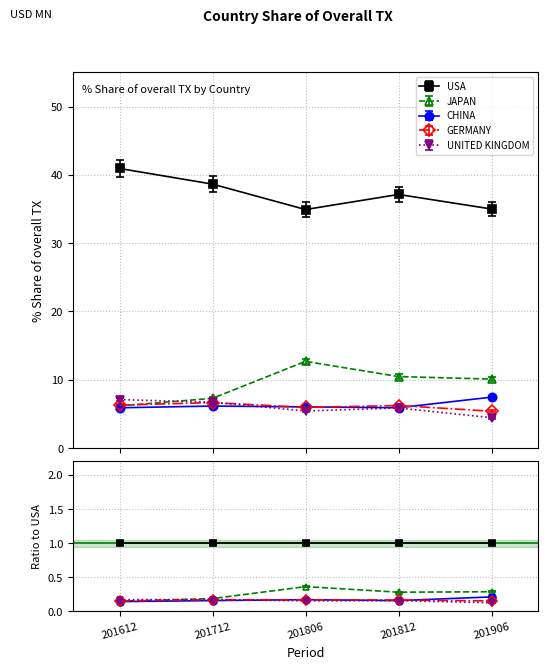

True or false: JAPAN and USA cross at least once.

False